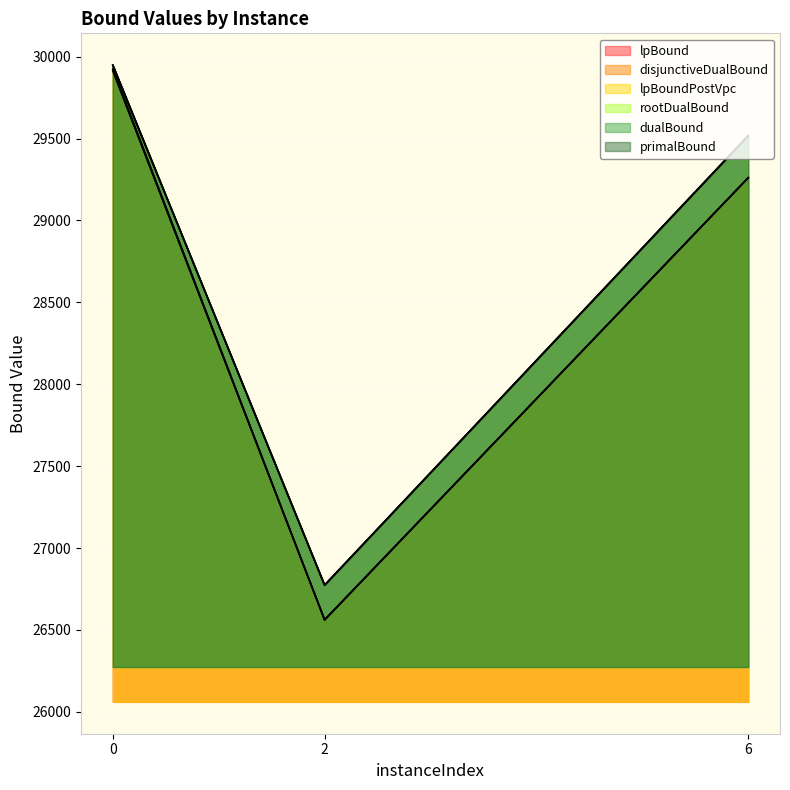

How many values in the rootDualBound series exceed 29516?

2